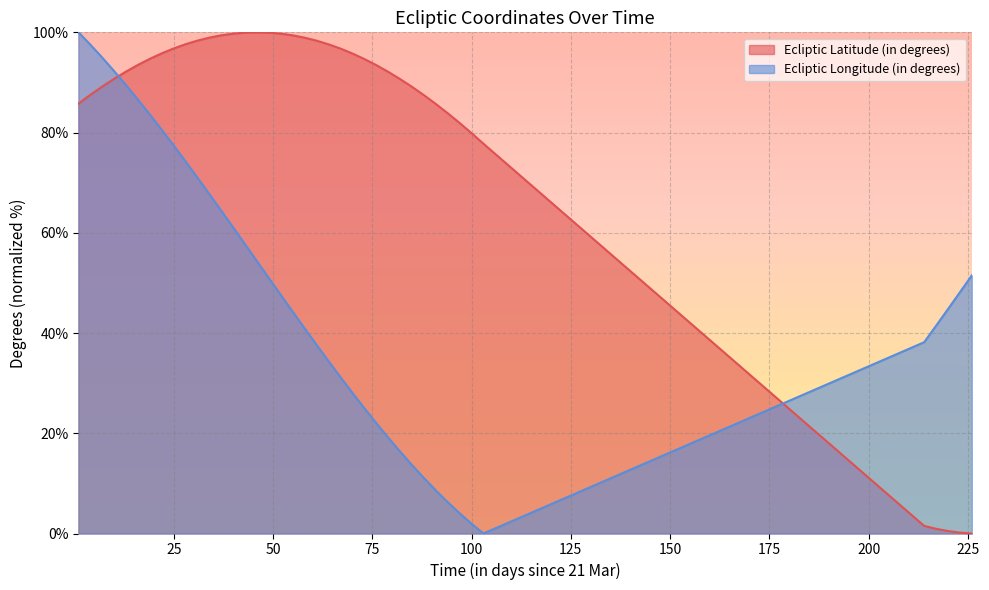

List the series in order of their overall mean, highest first.

Ecliptic Latitude (in degrees), Ecliptic Longitude (in degrees)